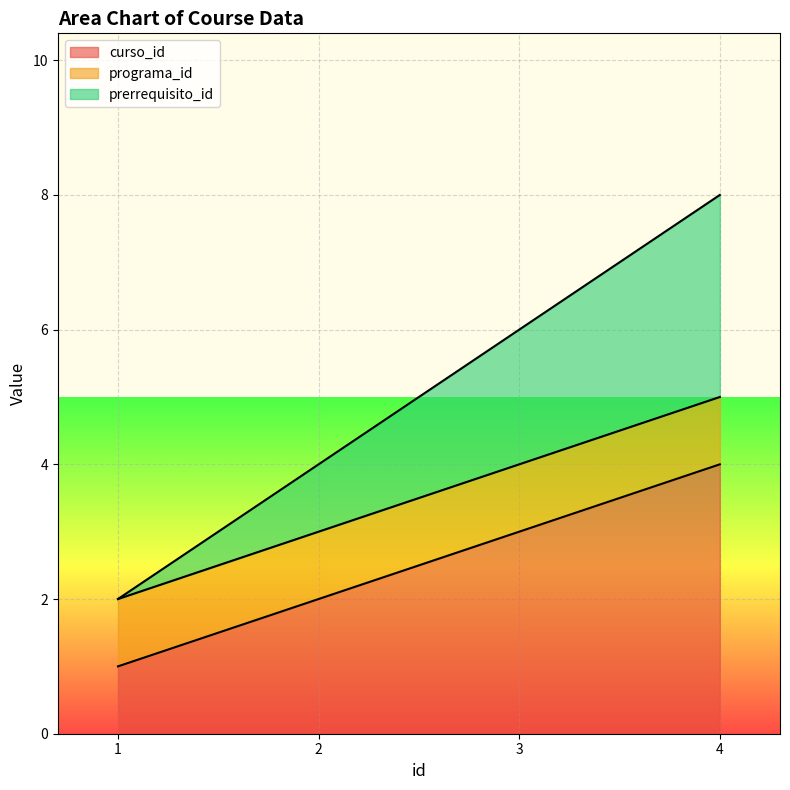

What is the value of the curso_id point at the 4th from the left?

4